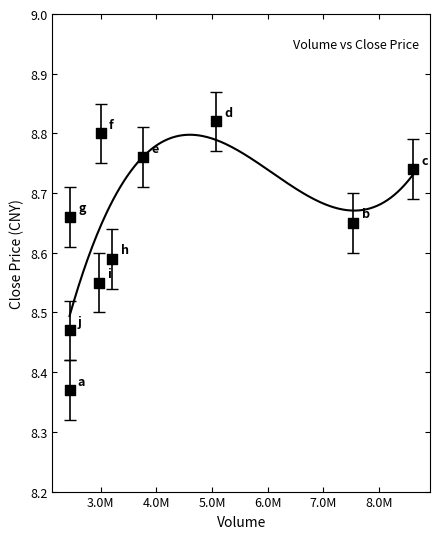

What is the average X value?

4148713.7